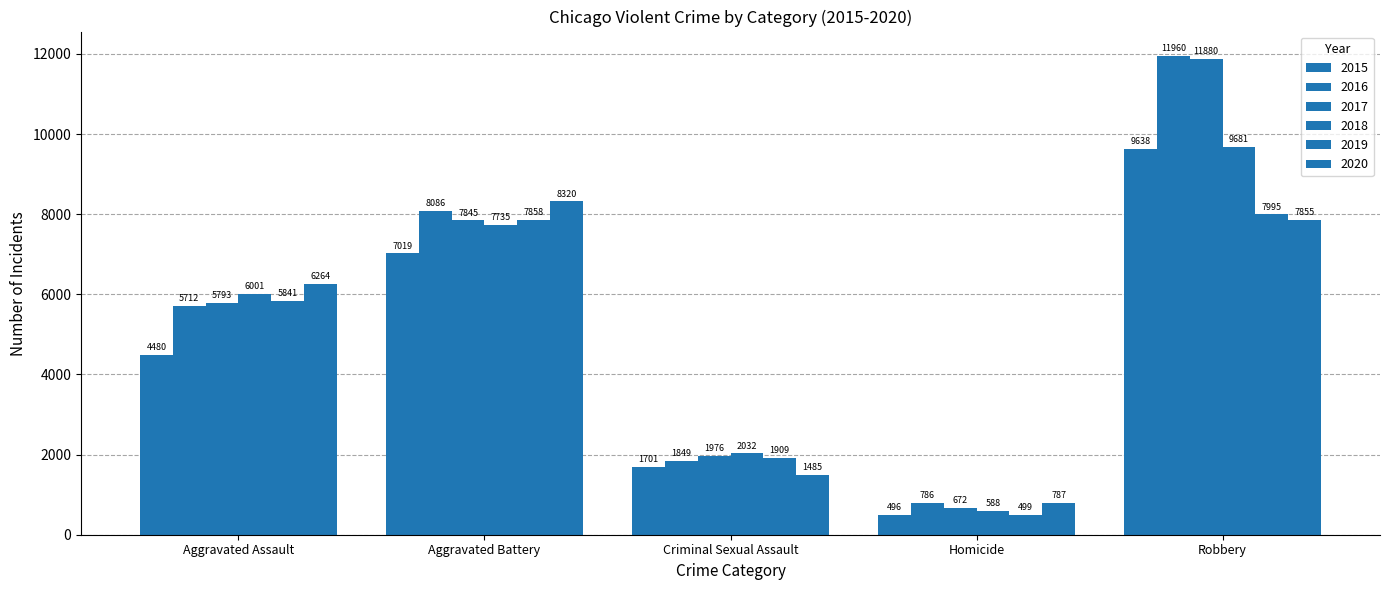

Count the number of categories in the chart.

5